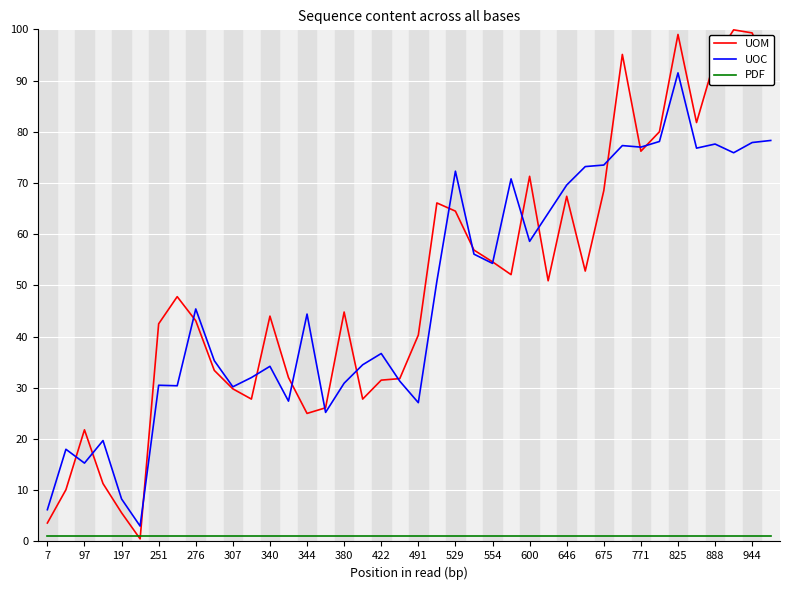

What is the maximum value for UOM?

99.9